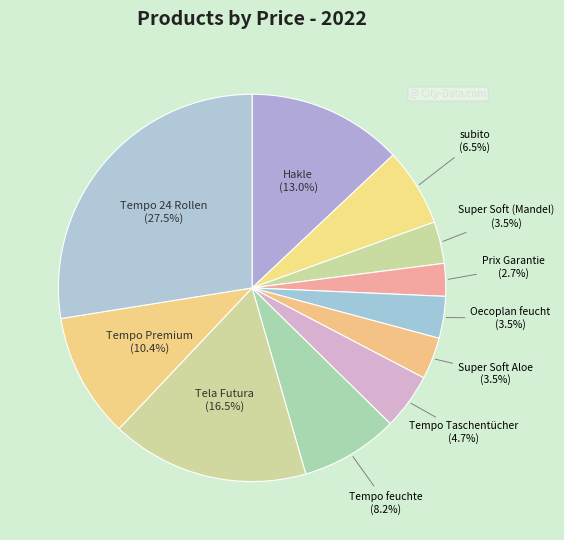

Rank the categories by value from highest to lowest.

Tempo 24 Rollen, Tela Futura, Hakle, Tempo Premium, Tempo feuchte, subito, Tempo Taschentücher, Super Soft (Mandel), Oecoplan feucht, Super Soft Aloe, Prix Garantie